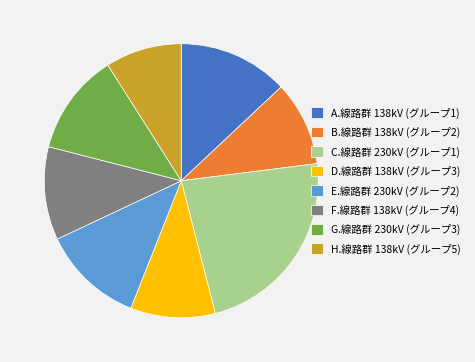

Combined, do D.線路群 138kV (グループ3) and E.線路群 230kV (グループ2) account for over 50%?

No